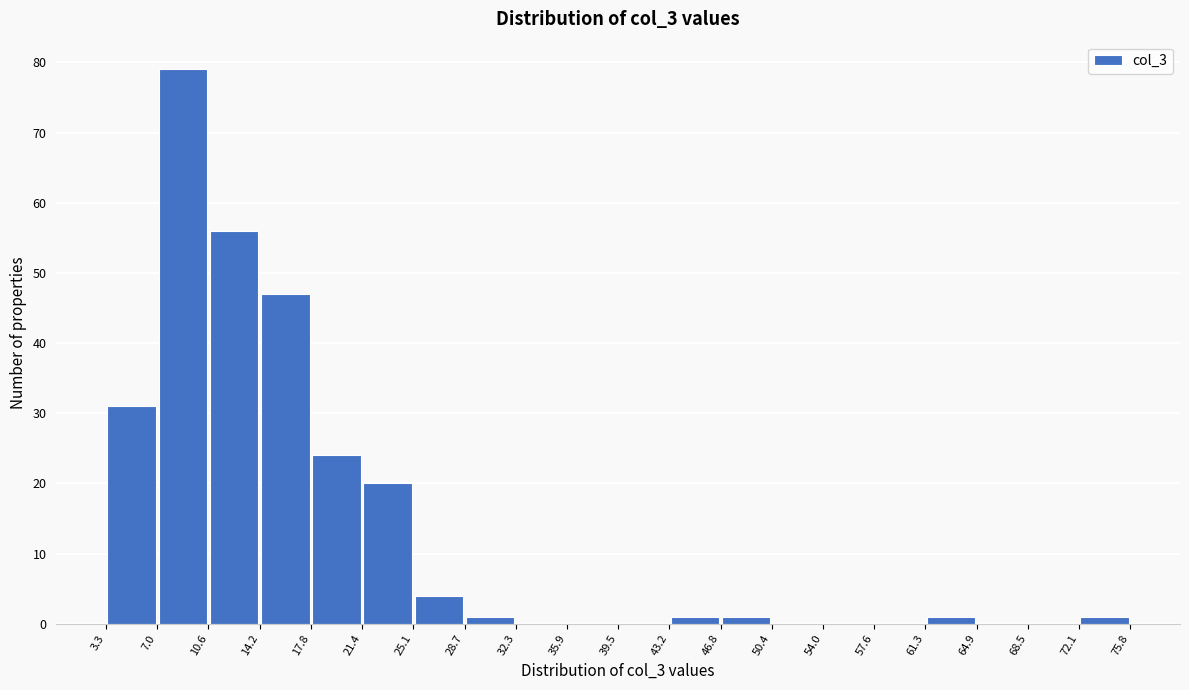

How tall is the bar that spans 61.3 to 64.9 on the x-axis? The values are not printed on the chart, so give them approximately, as read against the axis.

1